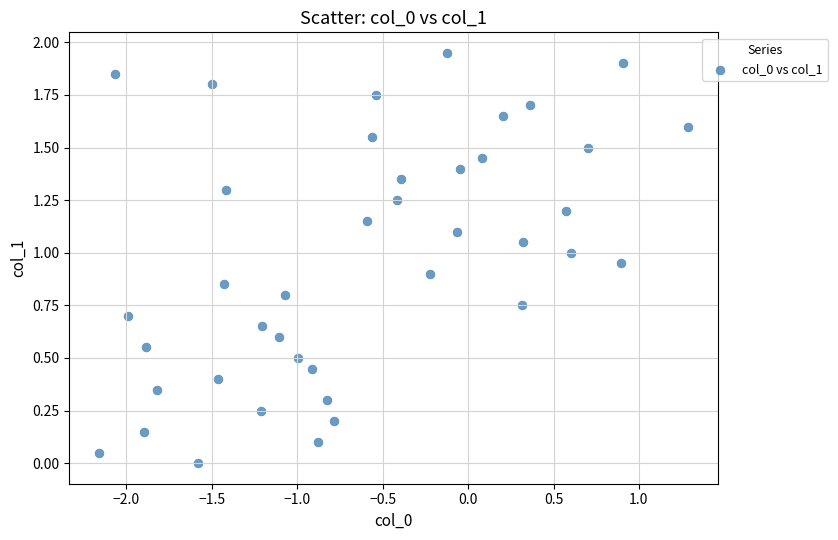

What is the range of X values (max minus min)?

3.5